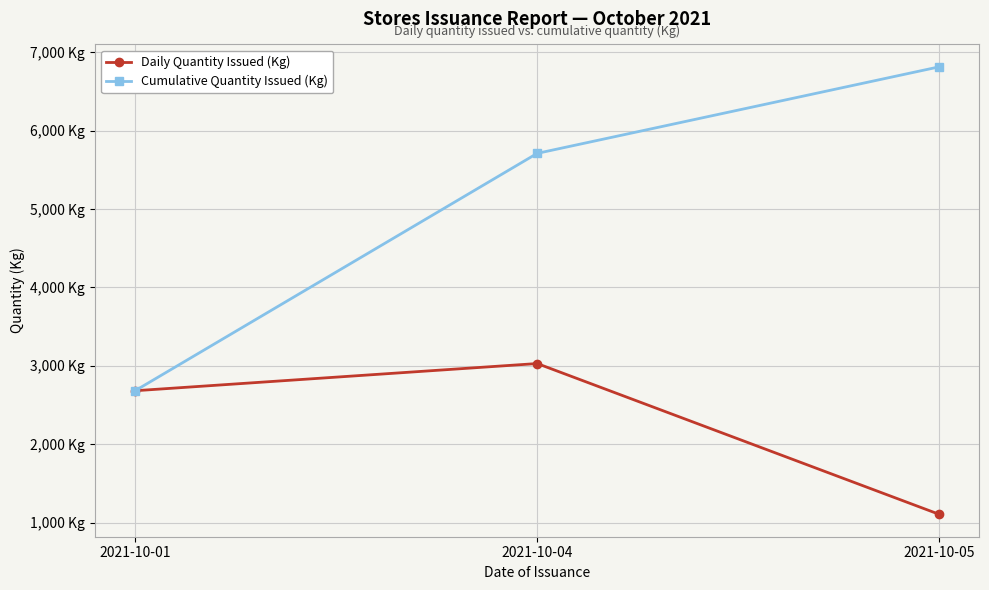

What are all the series names shown in the legend?

Daily Quantity Issued (Kg), Cumulative Quantity Issued (Kg)